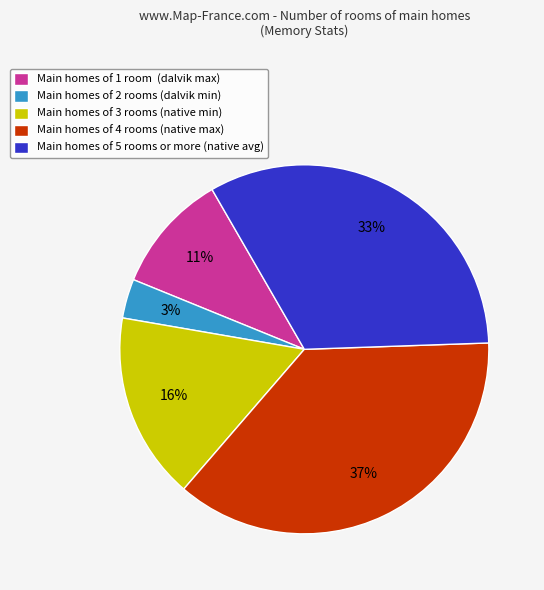

How many slices are in this pie chart?

5